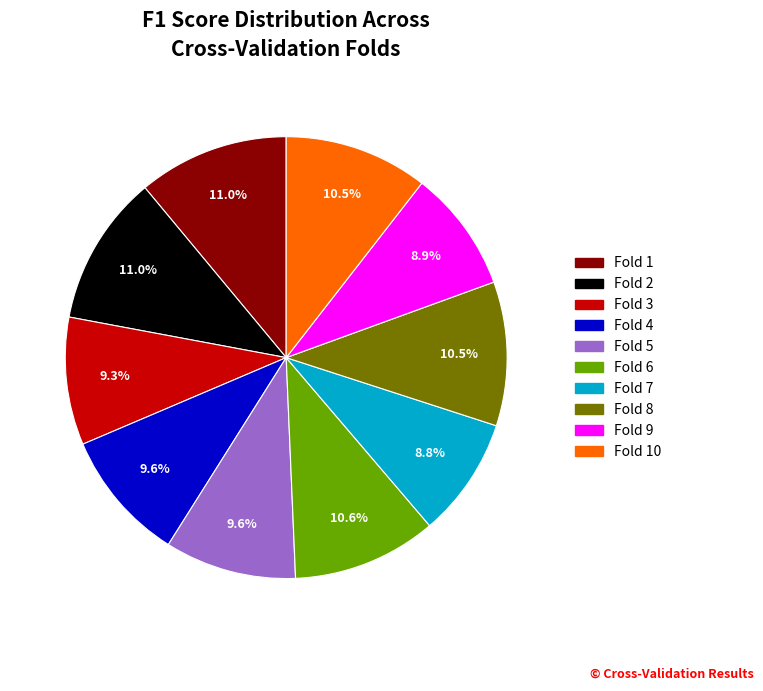

Does any single category account for the majority?

No